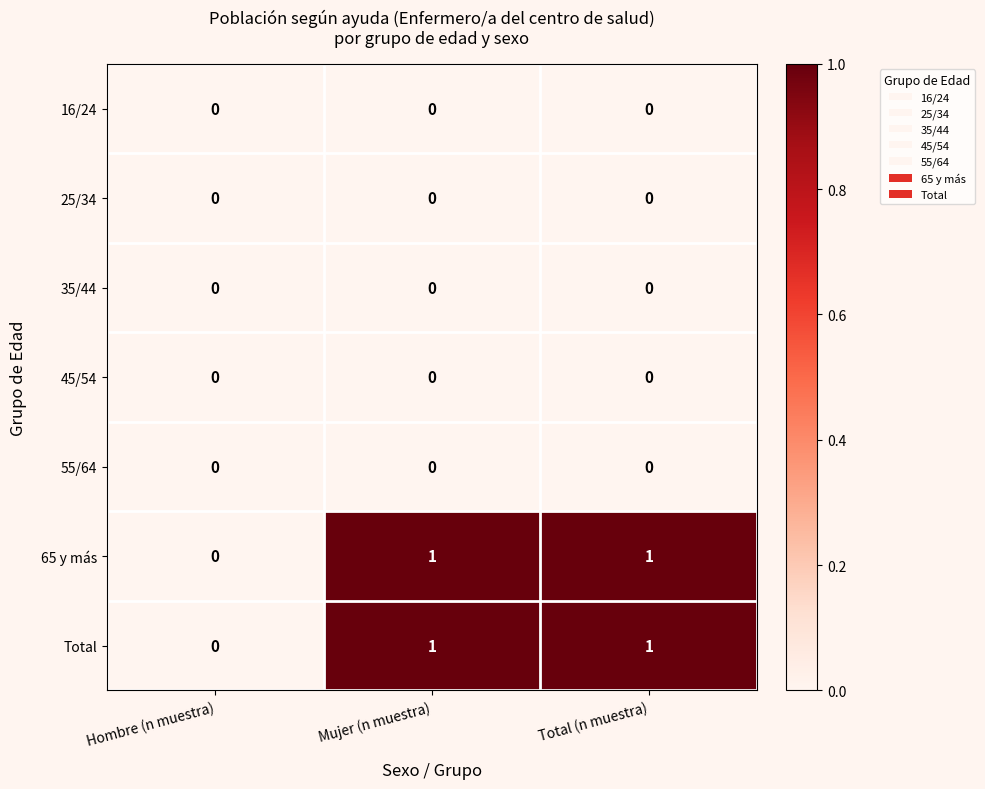

Is it true that 65 y más equals 1 at Mujer (n muestra)?

True